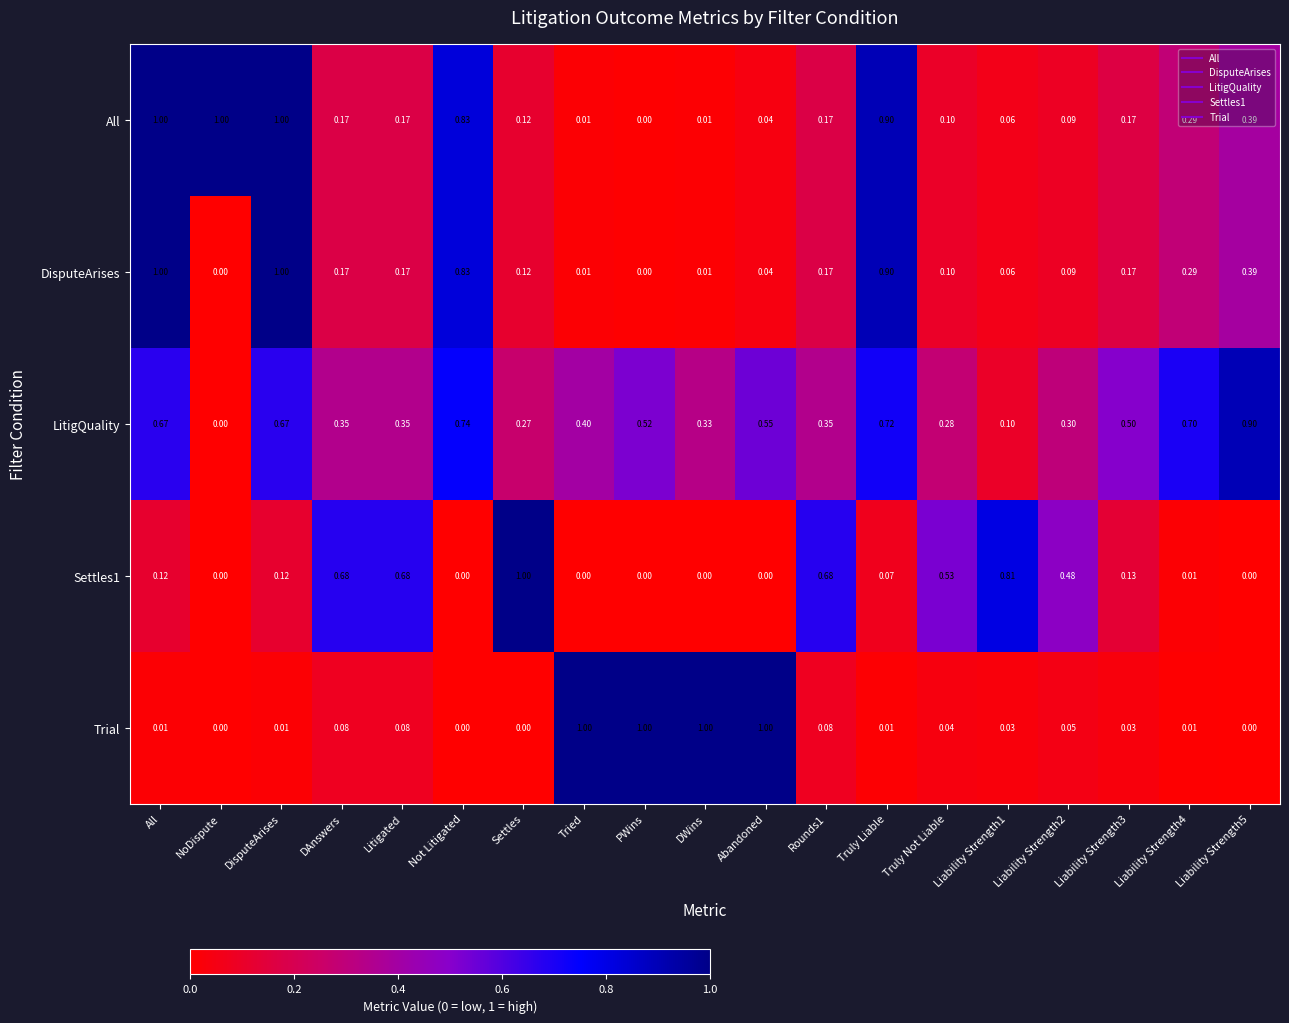

At how many categories does at least one series exceed 0?

19